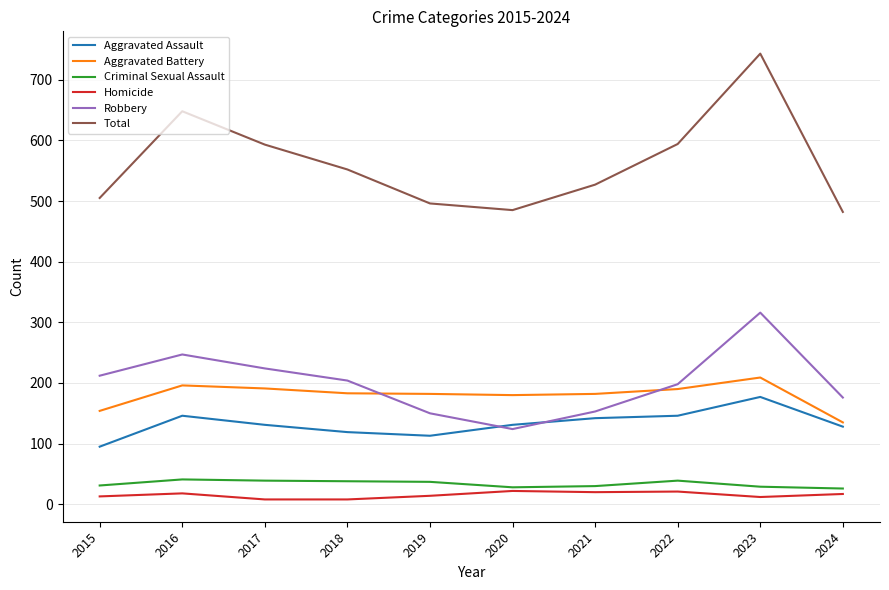

At which category is the sum across all series the highest?

2023